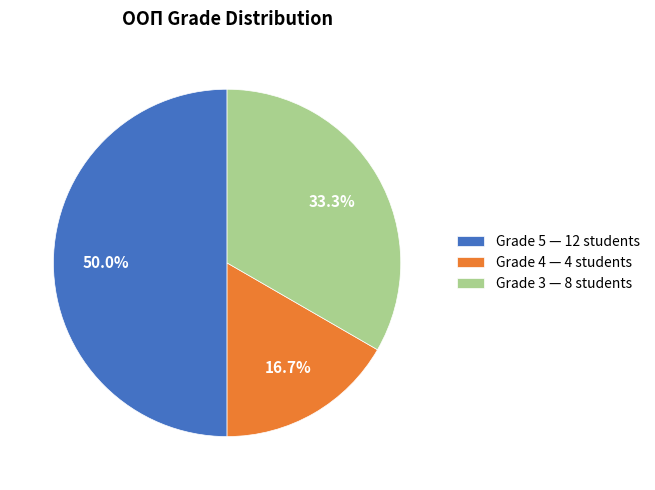

Does Grade 3 — 8 students account for over 50% of the chart?

No